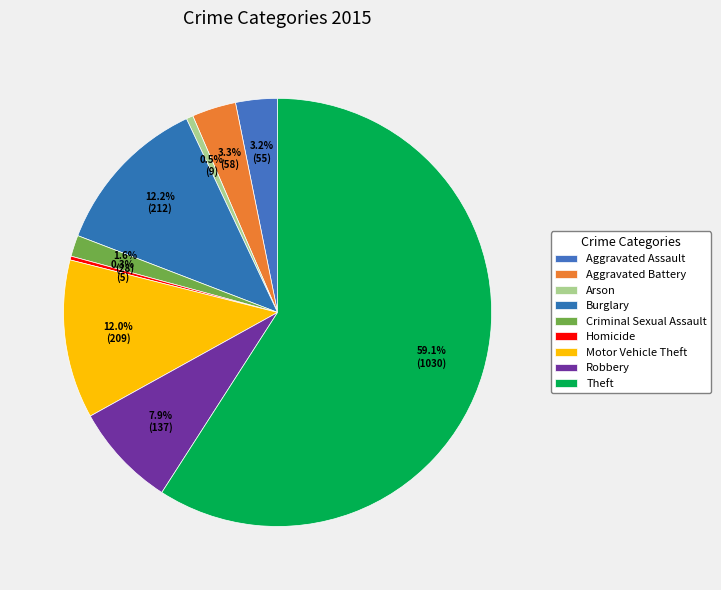

Is it true that Burglary is 26% of the pie?

False